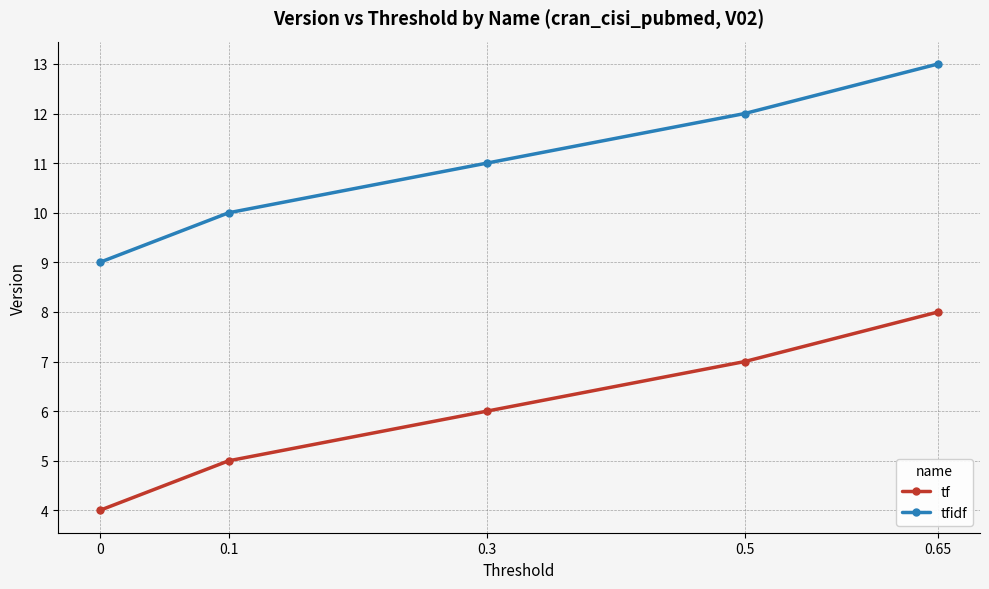

Read the tfidf value at 0.65.

13